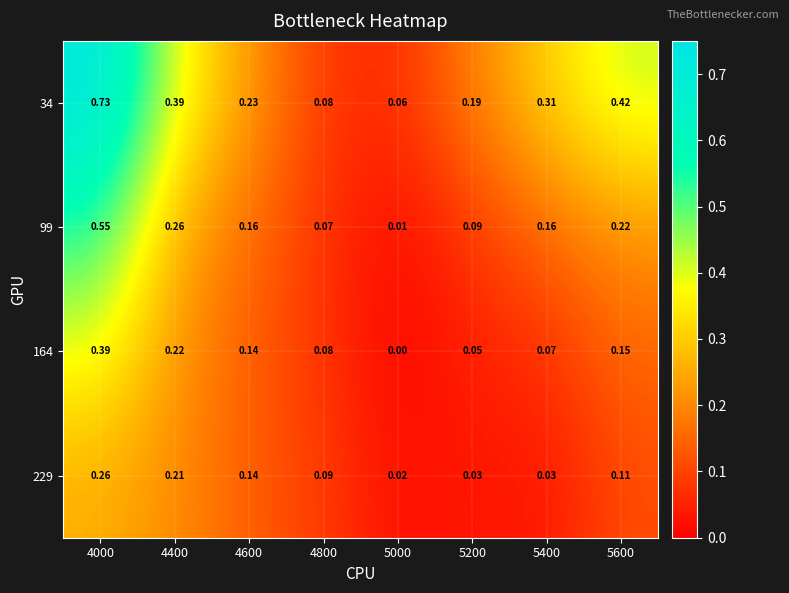

Is the value of 99 at 4000 greater than the value of 164 at 5600?

Yes